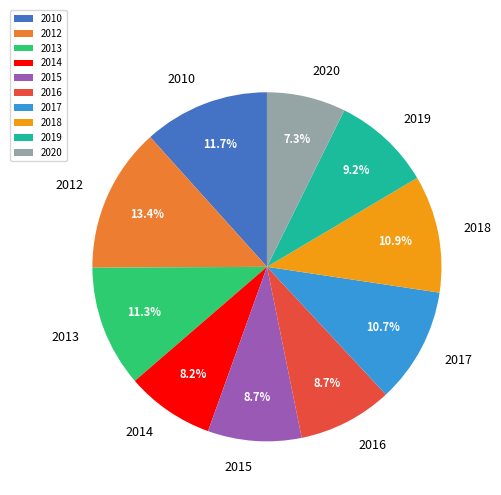

Is it true that 2015 is 9% of the pie?

True